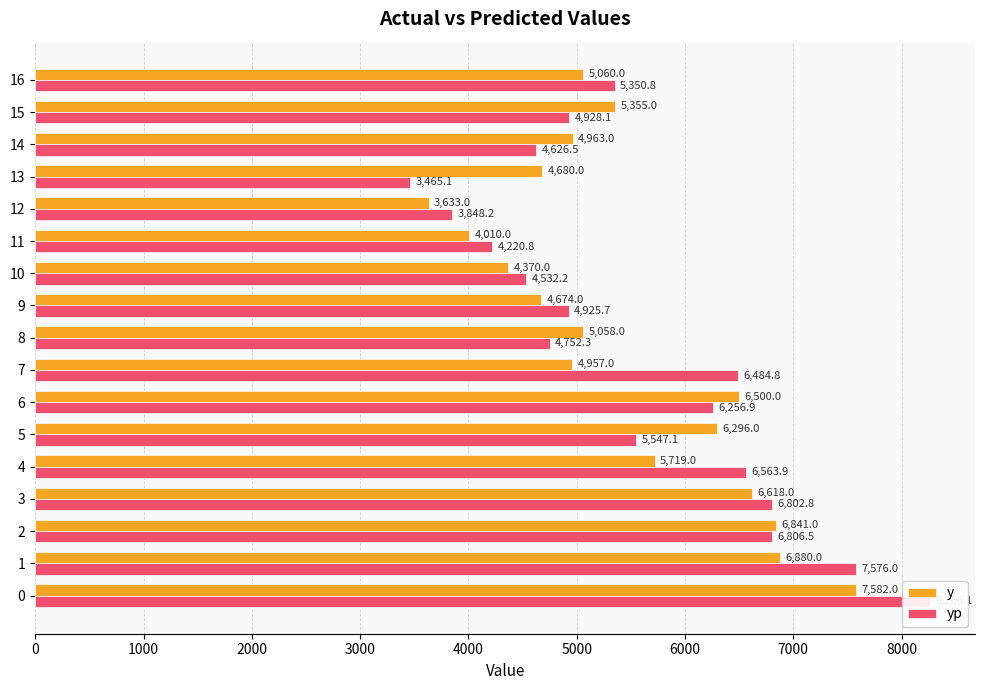

Is it true that yp equals 4220.8 at 11?

True